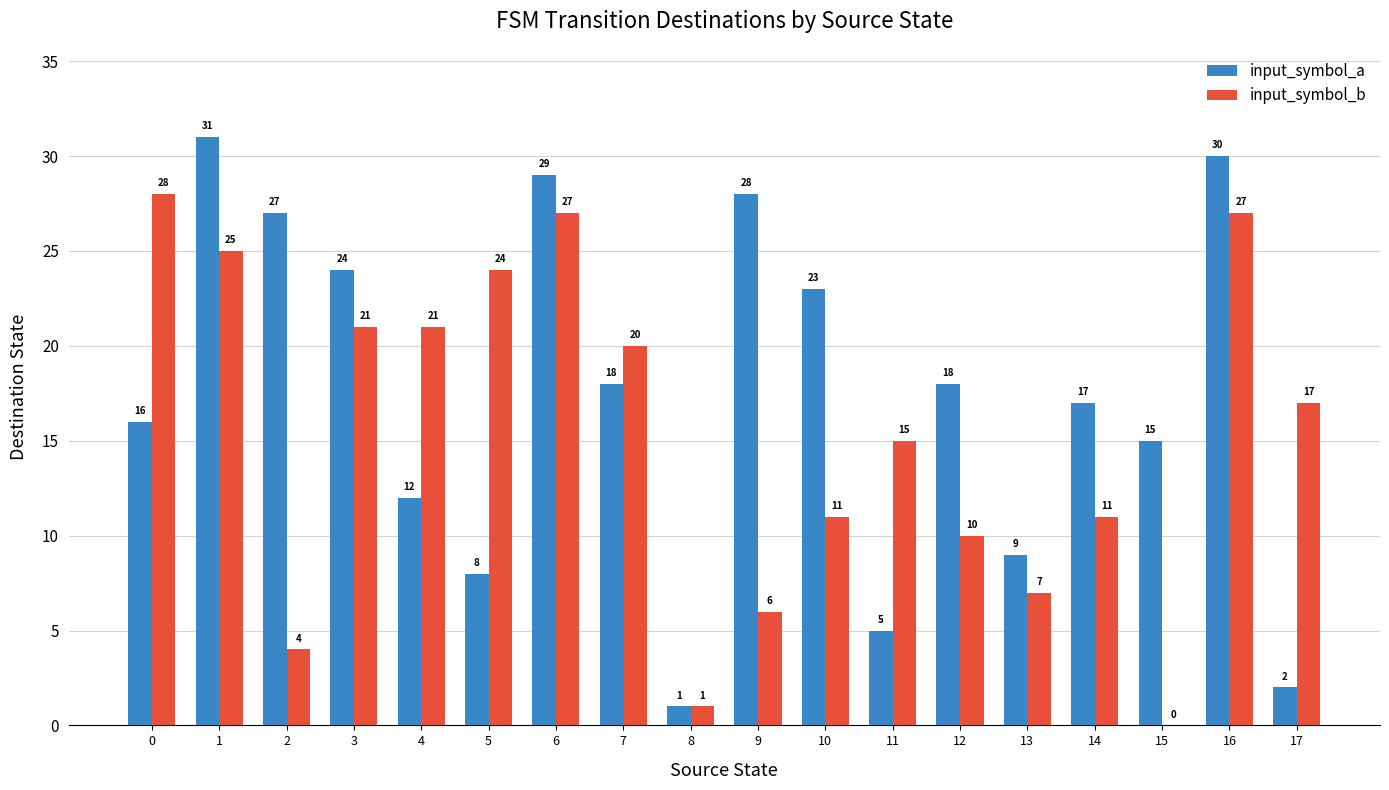

Are the bars horizontal?

No